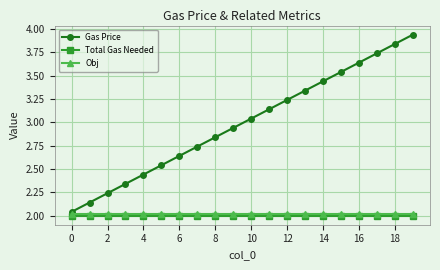

Which series has the widest spread of values?

Gas Price